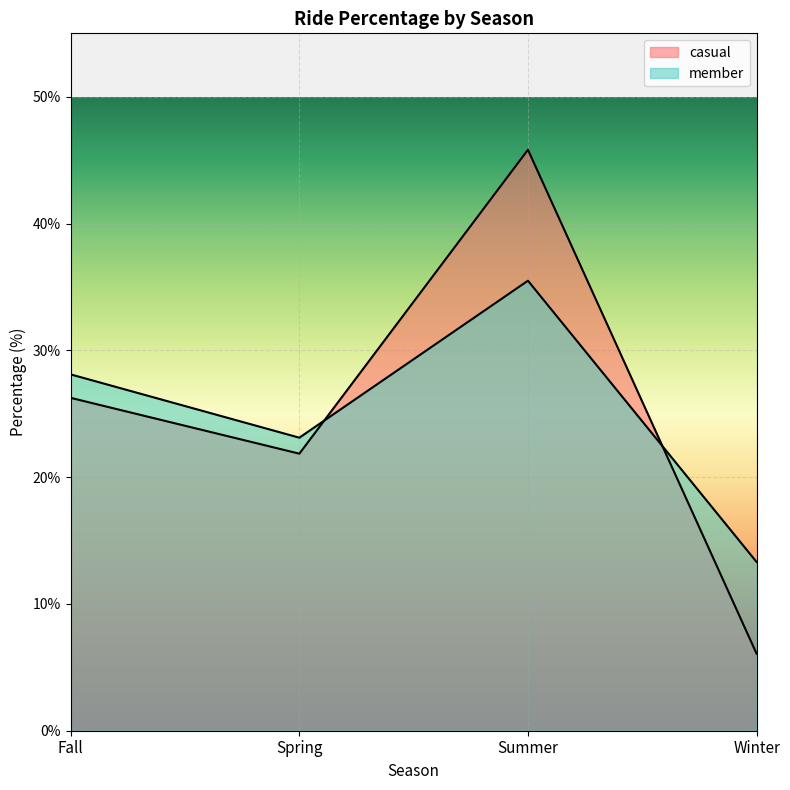

True or false: casual has more than 0 points higher than both neighbors.

True